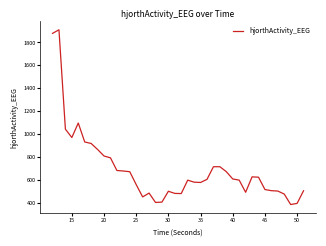

True or false: there are more than 0 points higher than both neighbors.

True